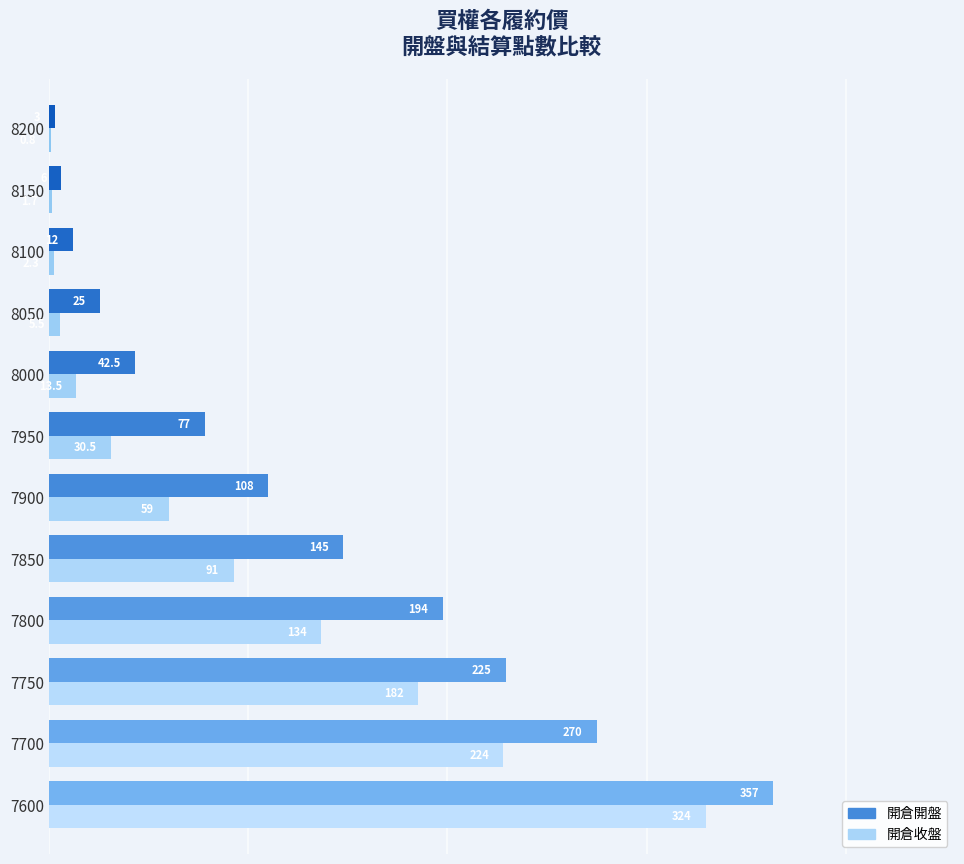

Read the 開倉開盤 value at 8050.

25.0